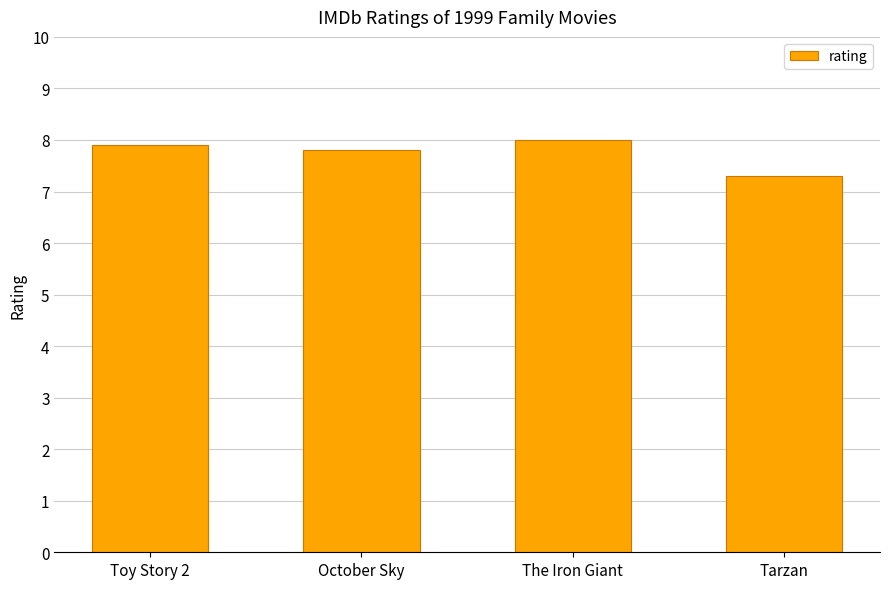

Rank the categories by value from highest to lowest.

The Iron Giant, Toy Story 2, October Sky, Tarzan